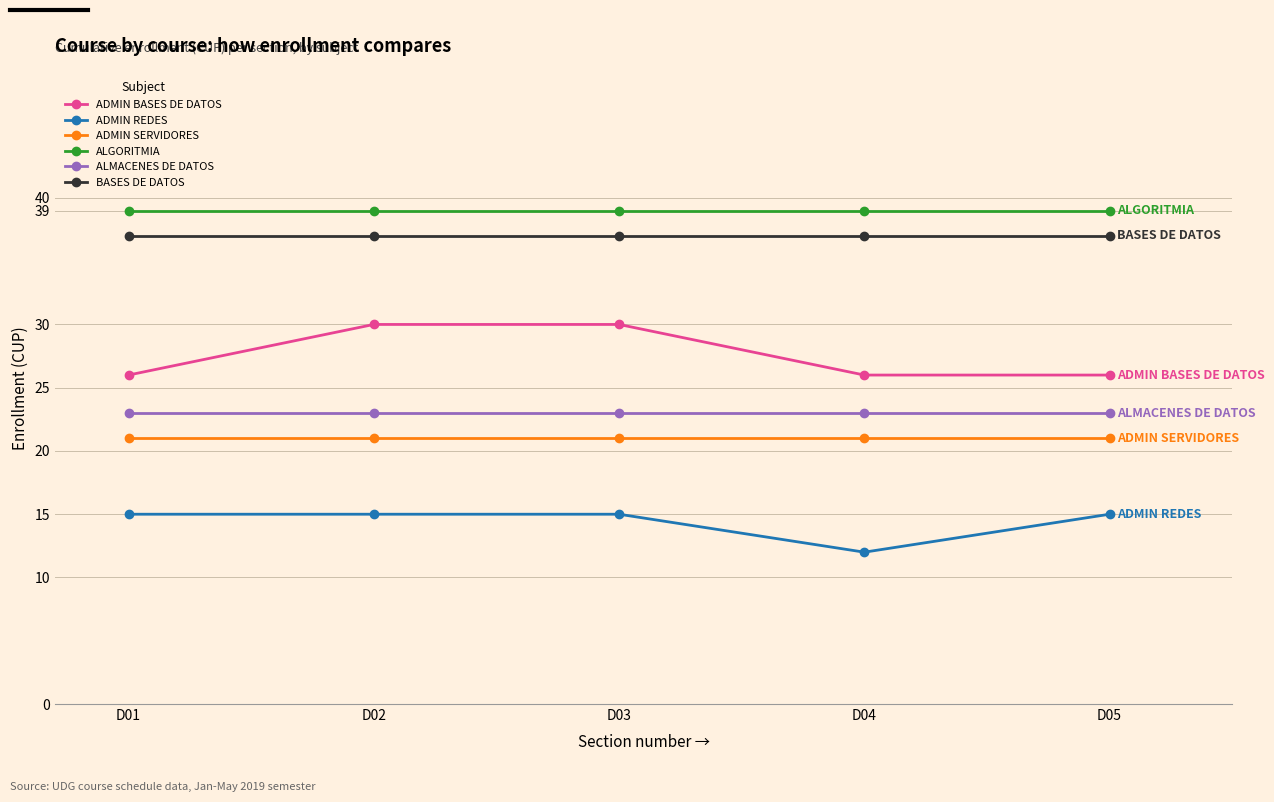

True or false: ALMACENES DE DATOS and ADMIN REDES cross at least once.

False